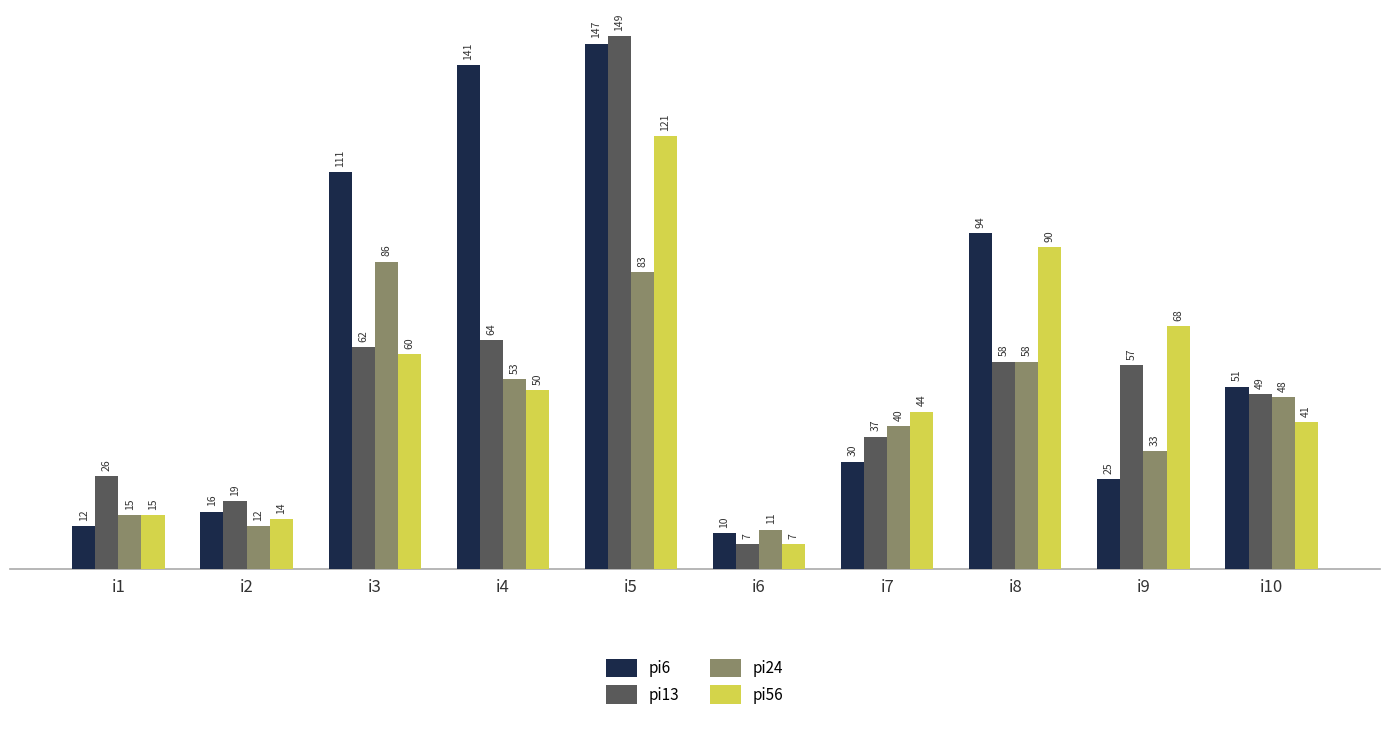

True or false: pi6 has a value of 141 at i4.

True